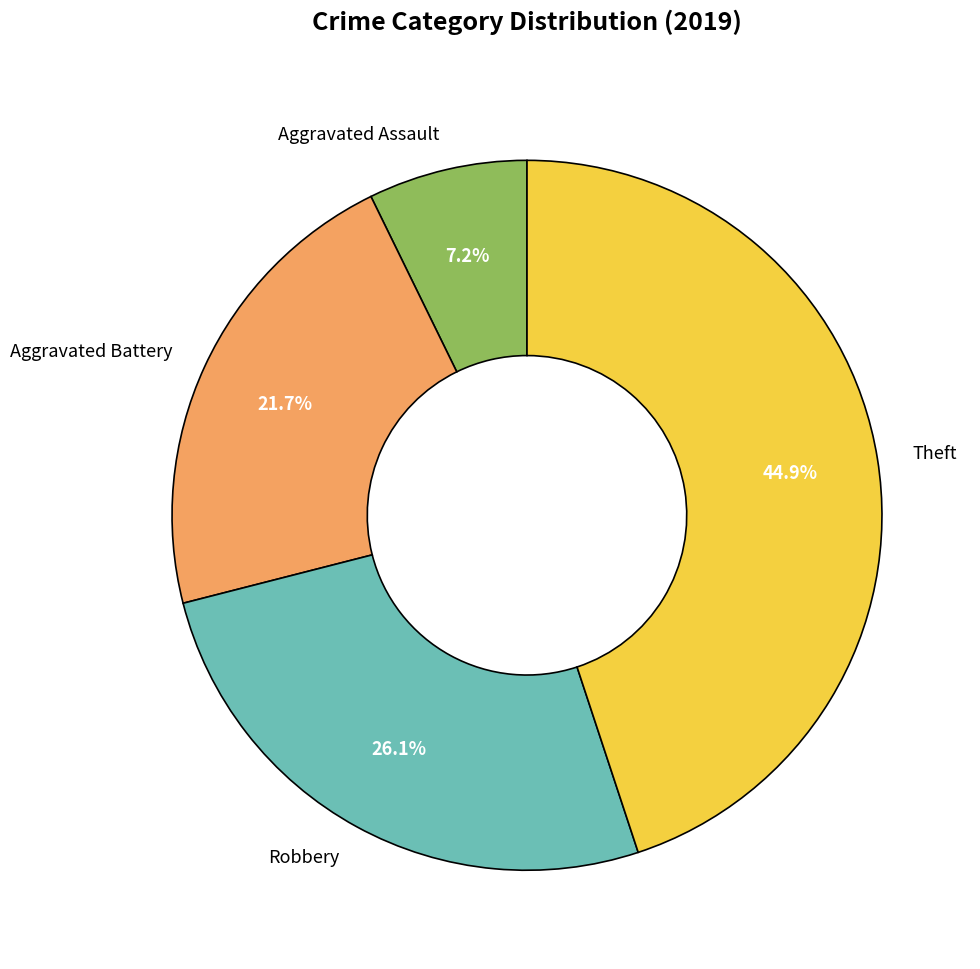

What percentage is NOT represented by Theft?

55.1%